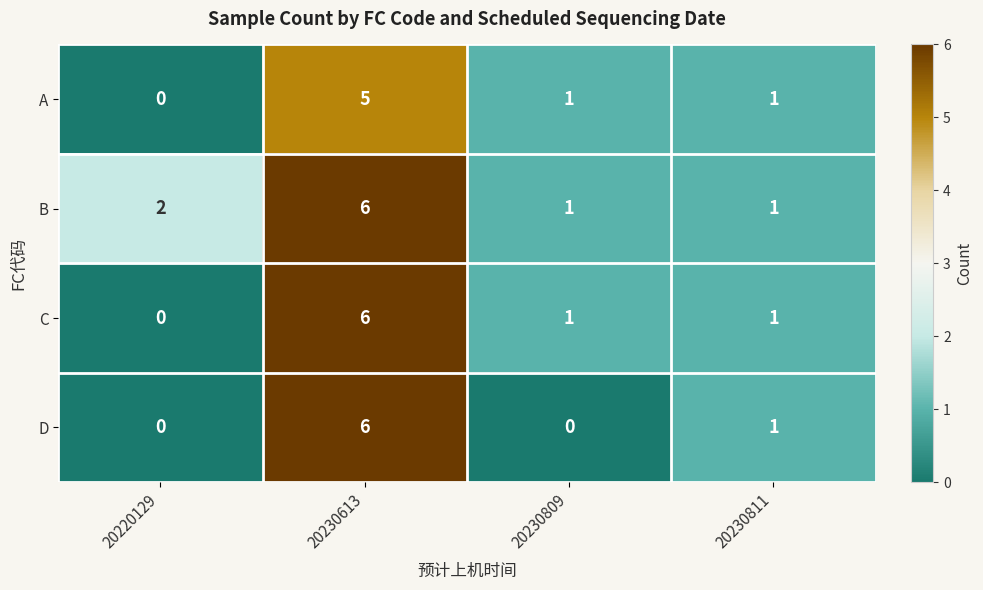

At which category does the chart reach its peak across all series?

20230613